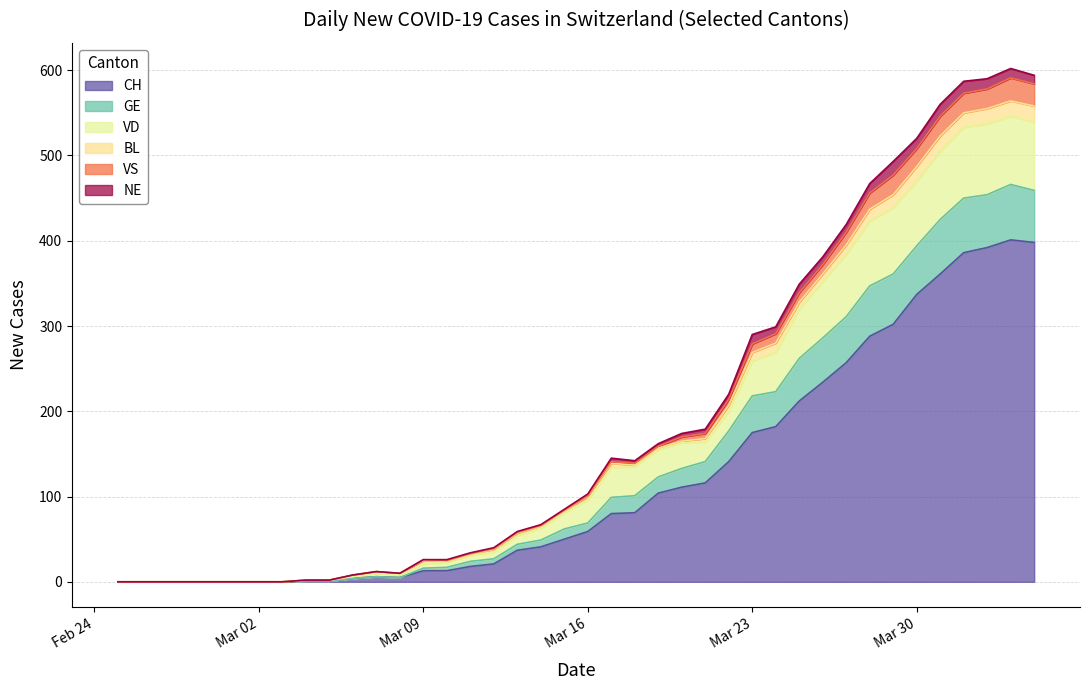

At how many categories does at least one series exceed 94?

20